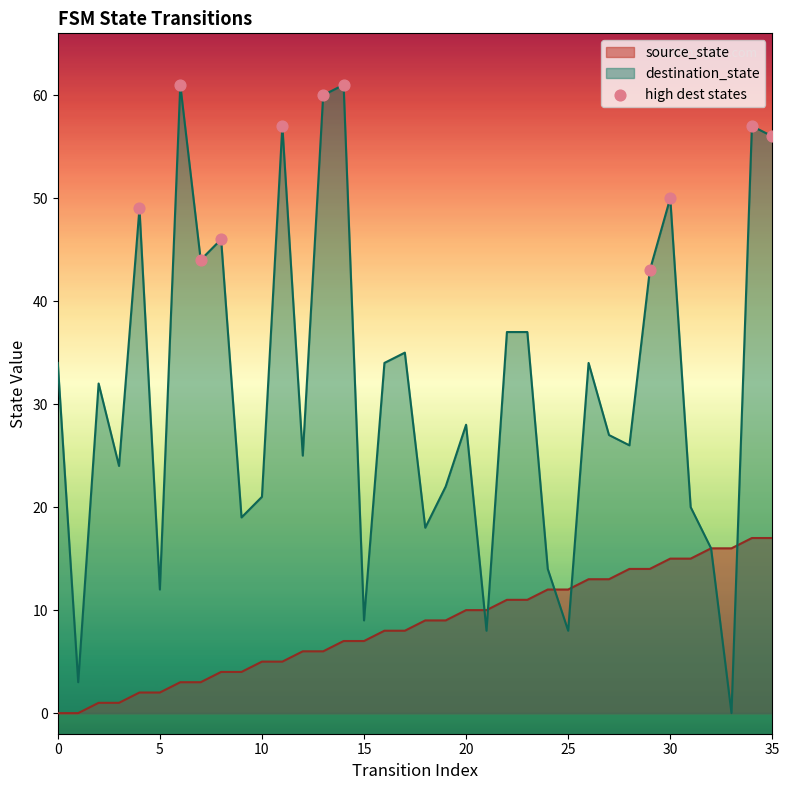

Which series has the largest range (max minus min)?

destination_state